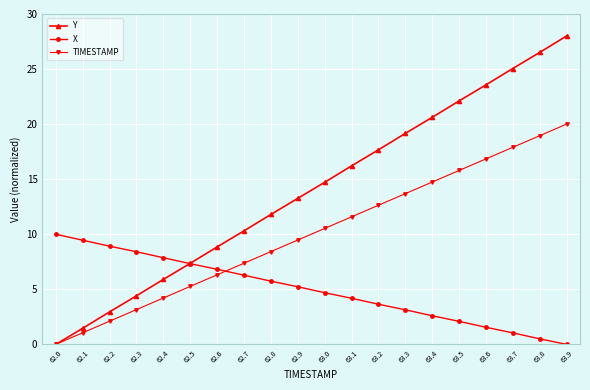

Reading left to right, transcribe all the data shown in this chart.

Y: 62.0=0.0	62.1=1.5	62.2=2.9	62.3=4.4	62.4=5.9	62.5=7.4	62.6=8.8	62.7=10.3	62.8=11.8	62.9=13.3	63.0=14.7	63.1=16.2	63.2=17.7	63.3=19.2	63.4=20.6	63.5=22.1	63.6=23.6	63.7=25.1	63.8=26.5	63.9=28.0
X: 62.0=10.0	62.1=9.5	62.2=8.9	62.3=8.4	62.4=7.9	62.5=7.3	62.6=6.8	62.7=6.3	62.8=5.7	62.9=5.2	63.0=4.7	63.1=4.2	63.2=3.6	63.3=3.1	63.4=2.6	63.5=2.1	63.6=1.6	63.7=1.0	63.8=0.5	63.9=0.0
TIMESTAMP: 62.0=0.0	62.1=1.1	62.2=2.1	62.3=3.2	62.4=4.2	62.5=5.3	62.6=6.3	62.7=7.4	62.8=8.4	62.9=9.5	63.0=10.5	63.1=11.6	63.2=12.6	63.3=13.7	63.4=14.7	63.5=15.8	63.6=16.8	63.7=17.9	63.8=18.9	63.9=20.0